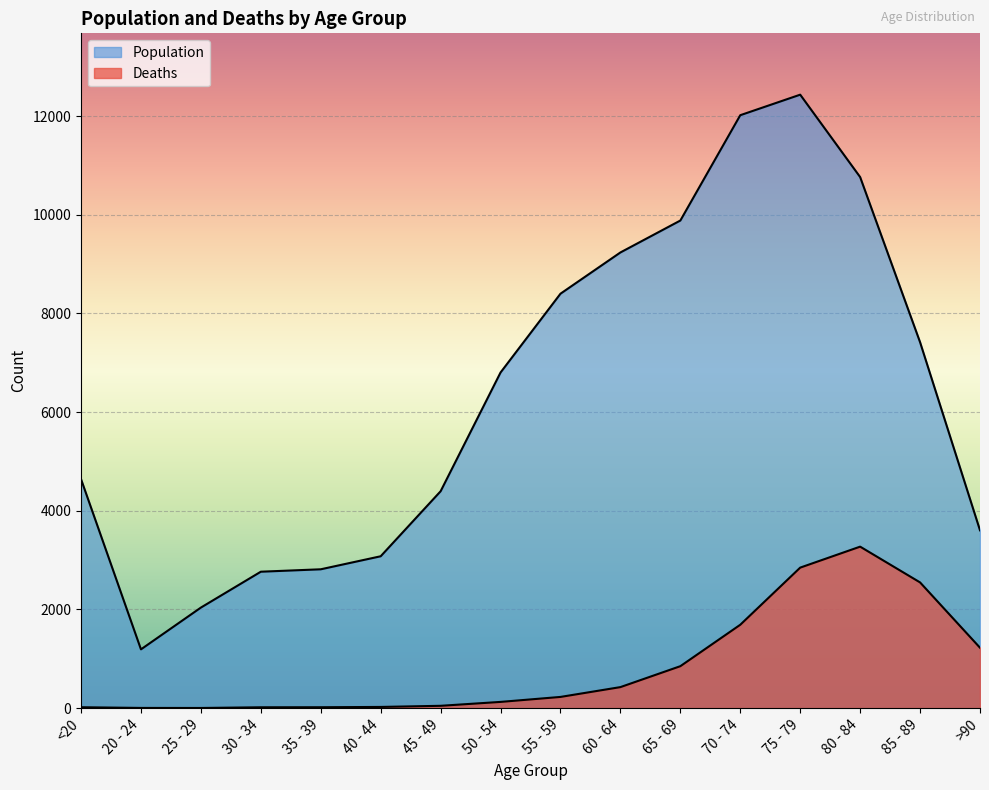

What is the label of the 8th point from the left?

50 - 54